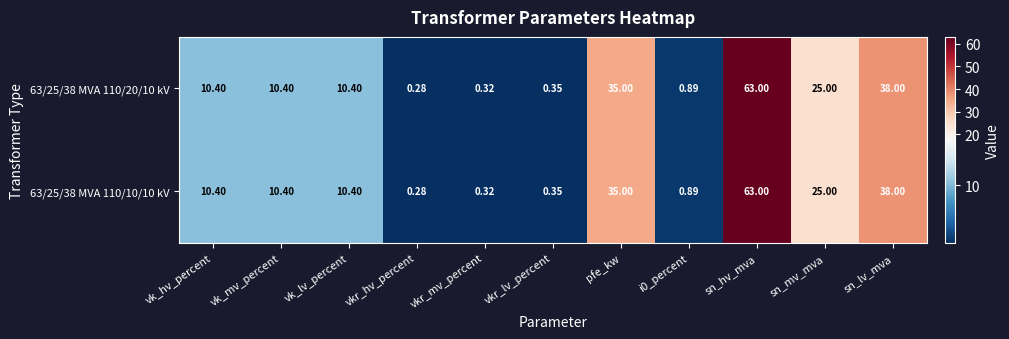

Where does the 63/25/38 MVA 110/20/10 kV series first go above 10?

vk_hv_percent